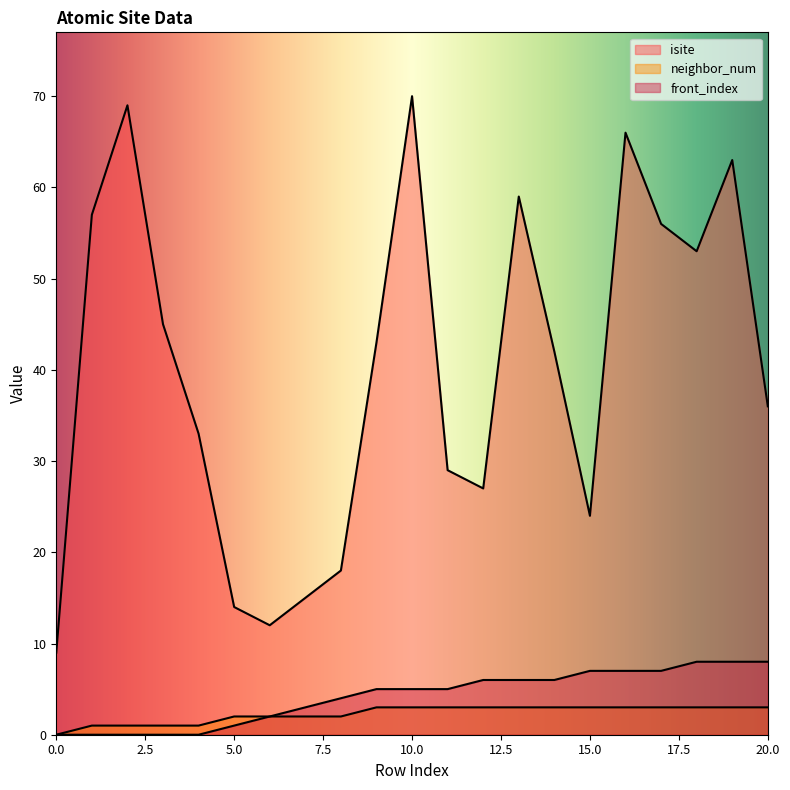

What is the approximate value of isite at 0, to the nearest 10?

10